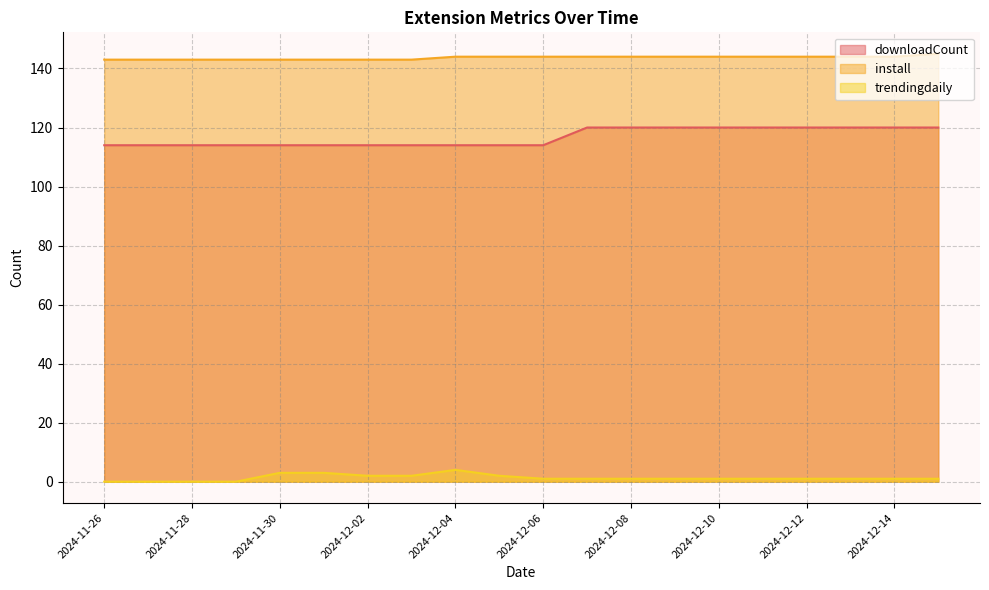

What is the label of the 2nd point from the left?

2024-11-27